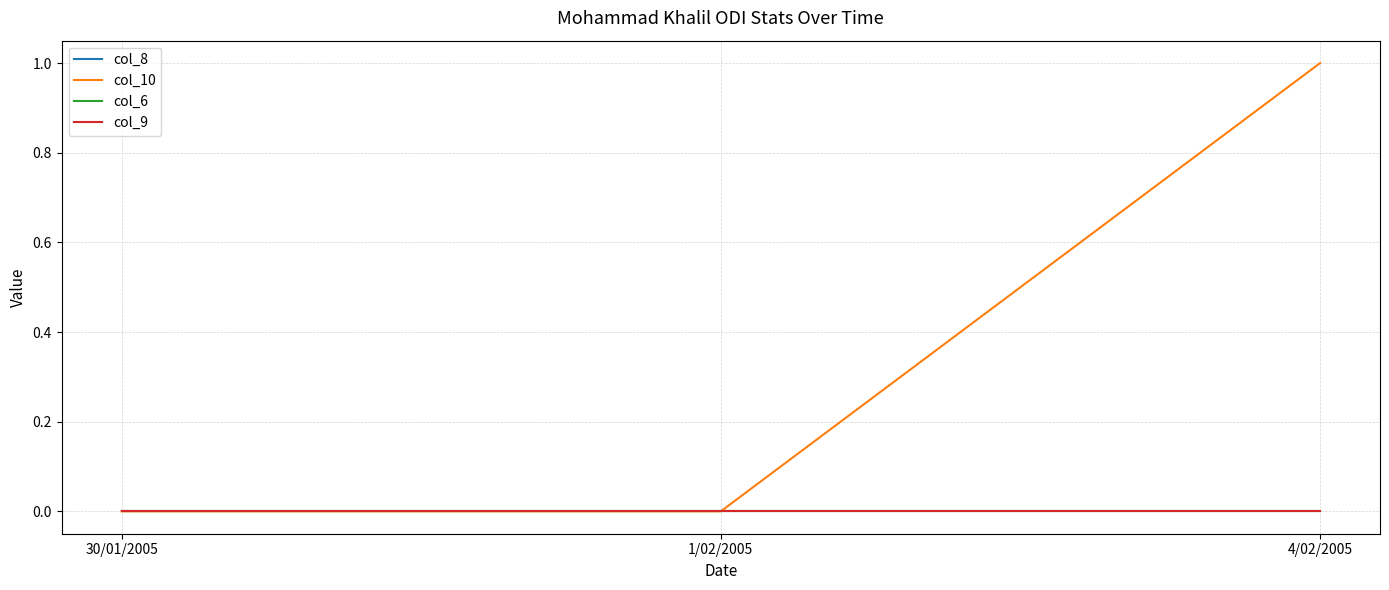

The value of col_9 at 1/02/2005 is 0. True or false?

True